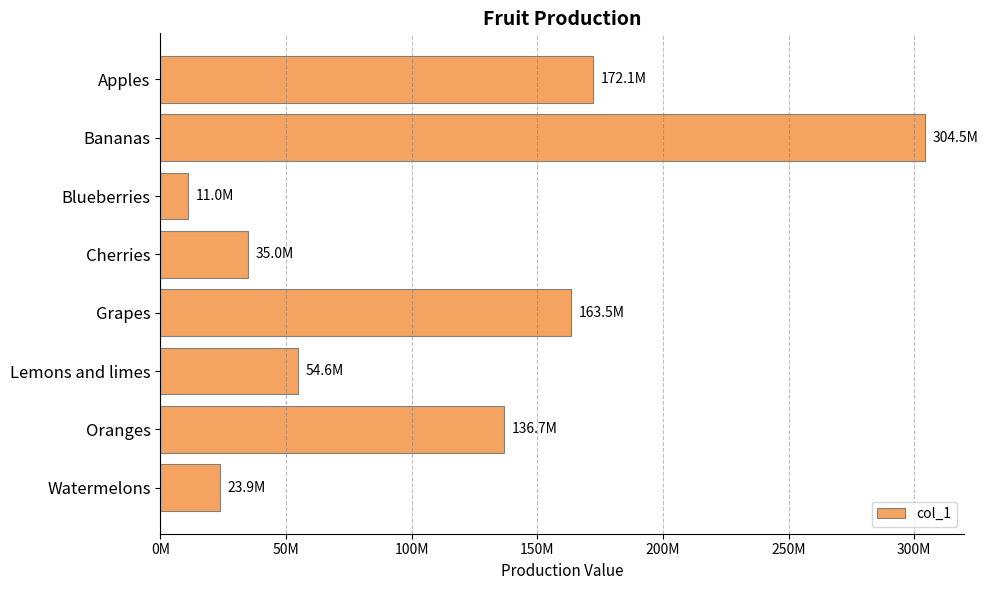

What is the maximum value shown in the chart?

304456932